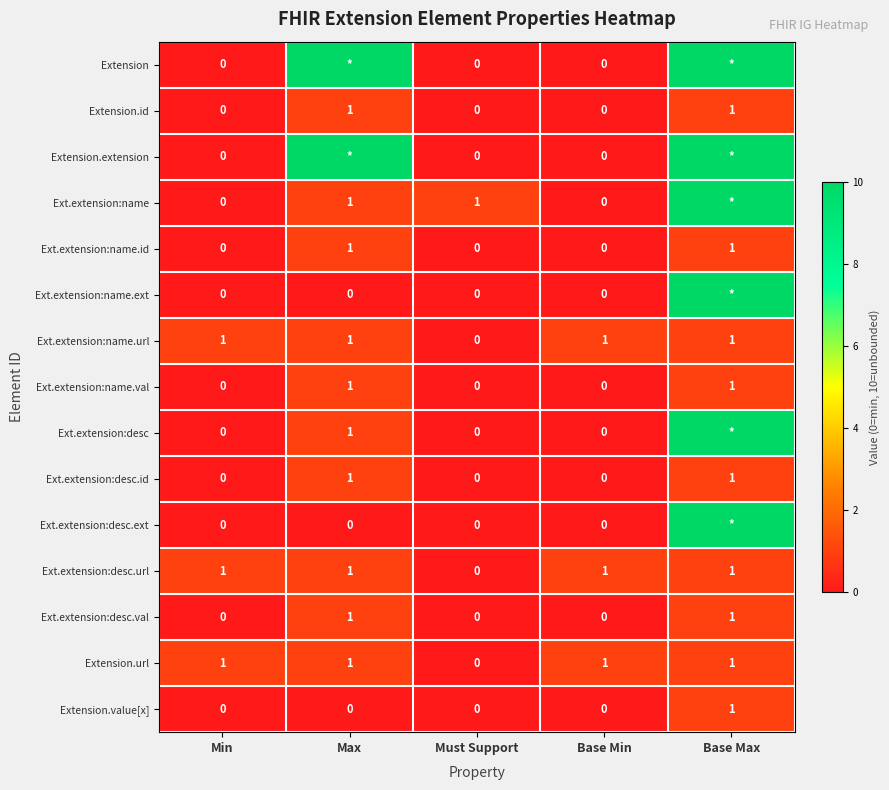

The value of Ext.extension:desc at Max is 1. True or false?

True